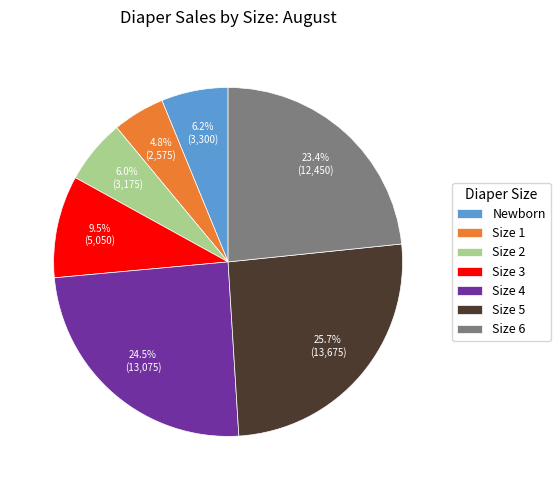

To the nearest percent, what is the average slice percentage?

14%